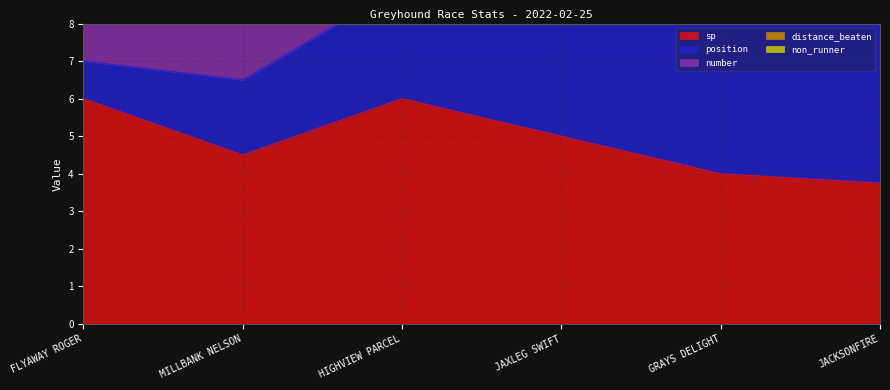

The sp series shows 2.9 at FLYAWAY ROGER. True or false?

False